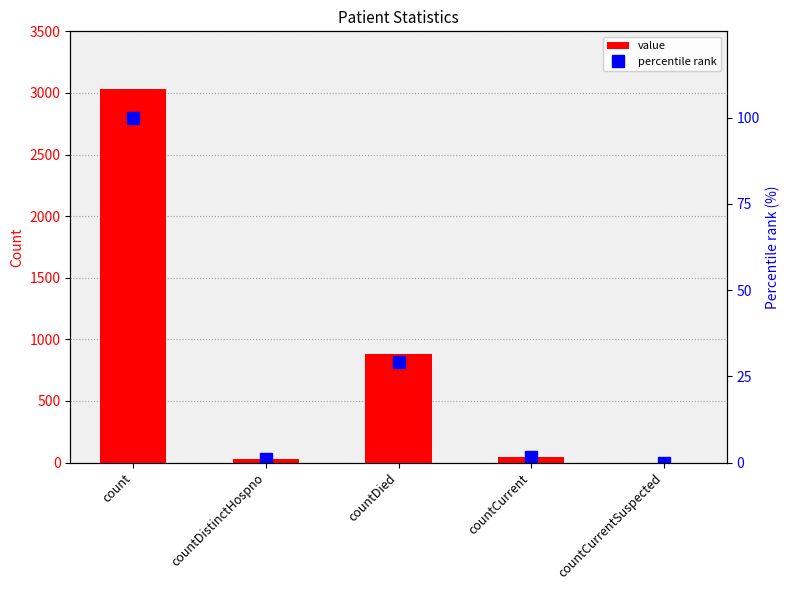

Reading left to right, transcribe all the data shown in this chart.

value: 3029.0	32.0	882.0	47.0	0.0
percentile rank: 100.0	1.1	29.1	1.6	0.0